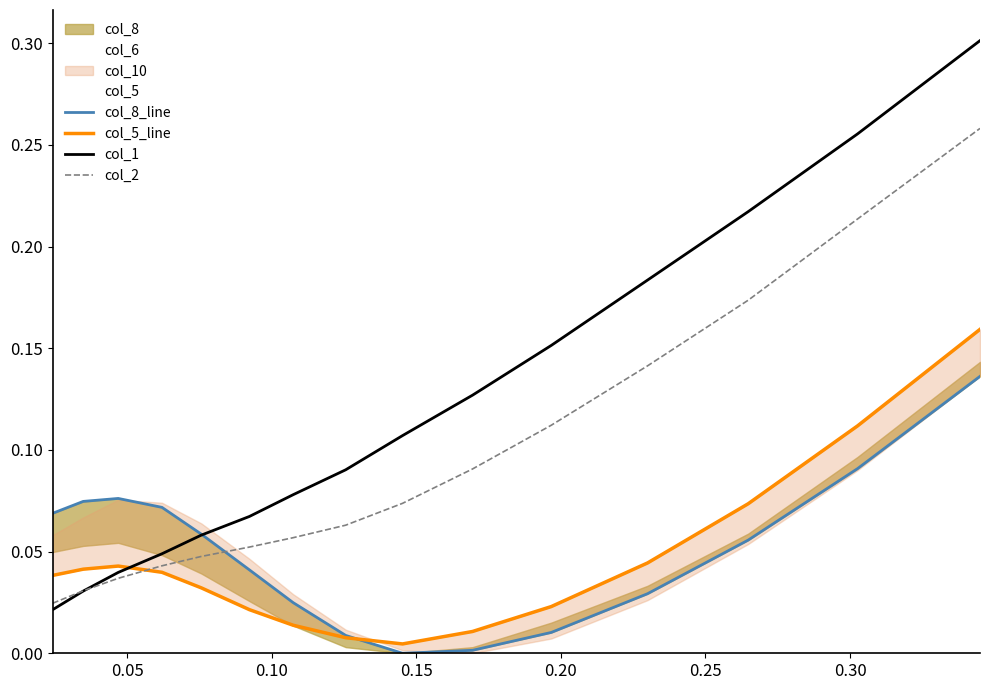

True or false: col_2 has more than 1 points higher than both neighbors.

False